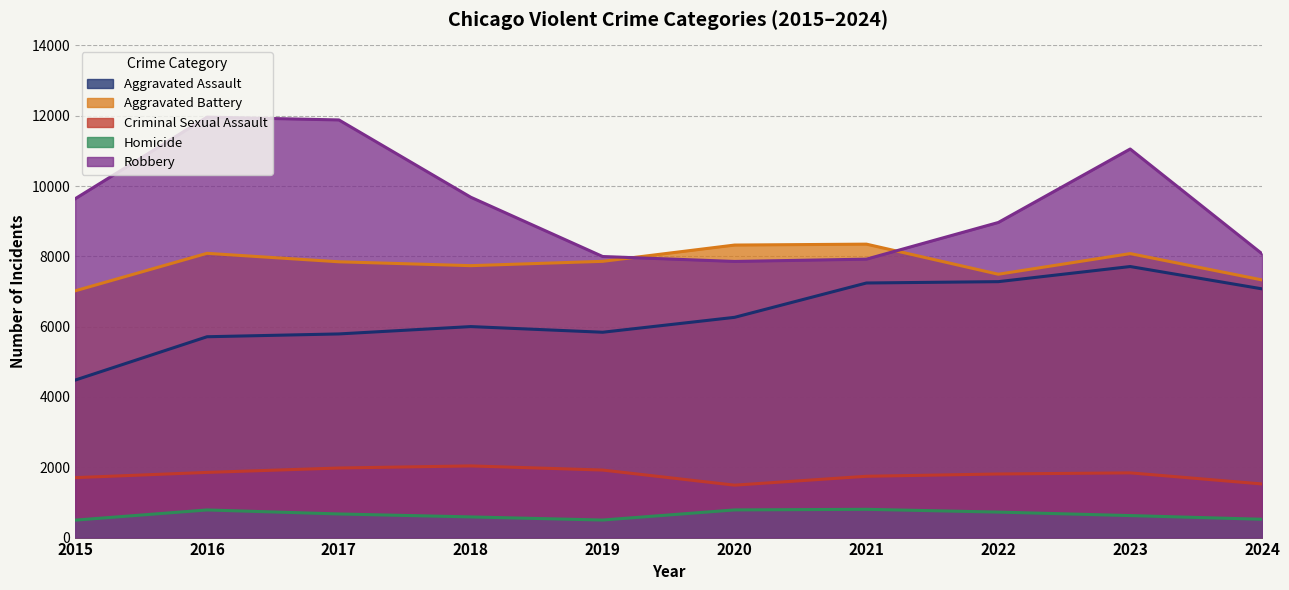

Where is Aggravated Battery nearest to the value 7683?

2018